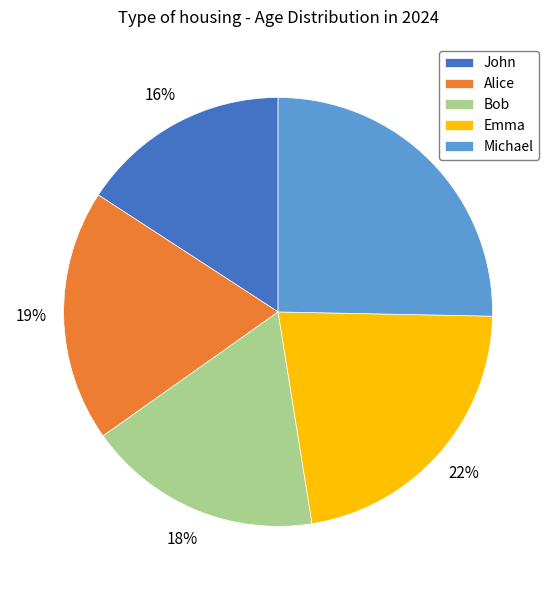

How many segments does this pie chart have?

5